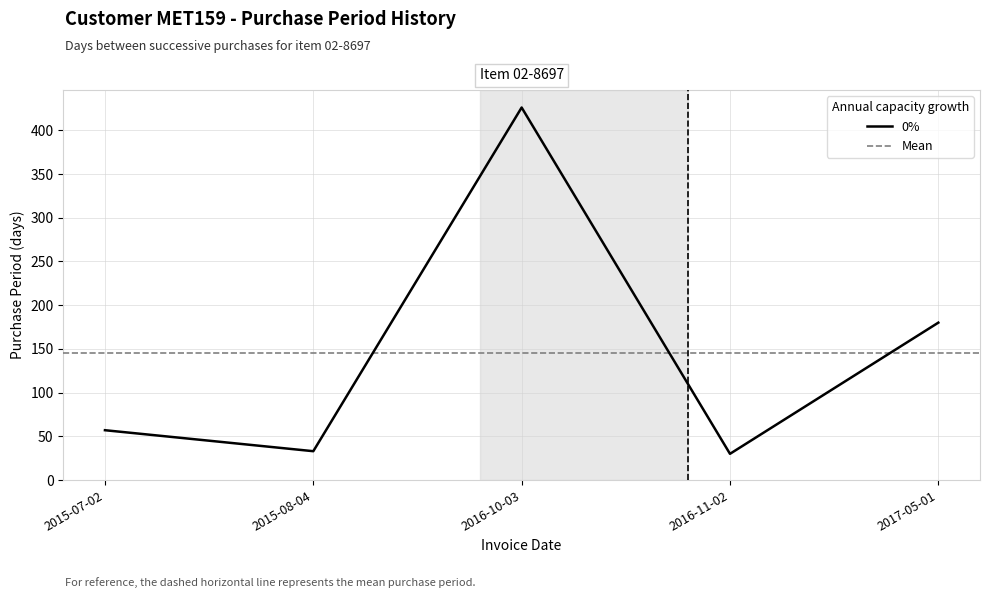

Is this an area chart (filled region under the line)?

No